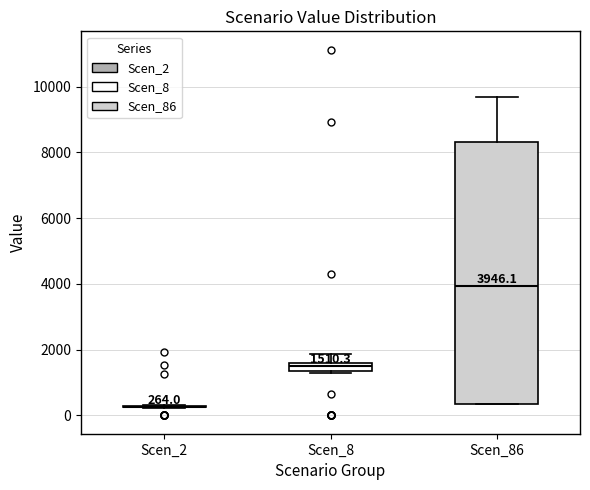

Which box is the tallest, from its lower edge to its upper edge?

Scen_86